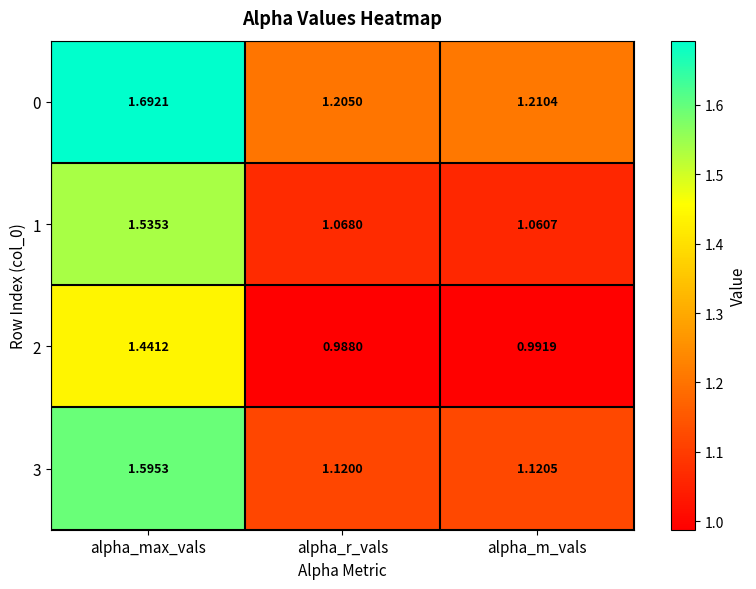

What is the difference between the highest and lowest values at alpha_r_vals?

0.2